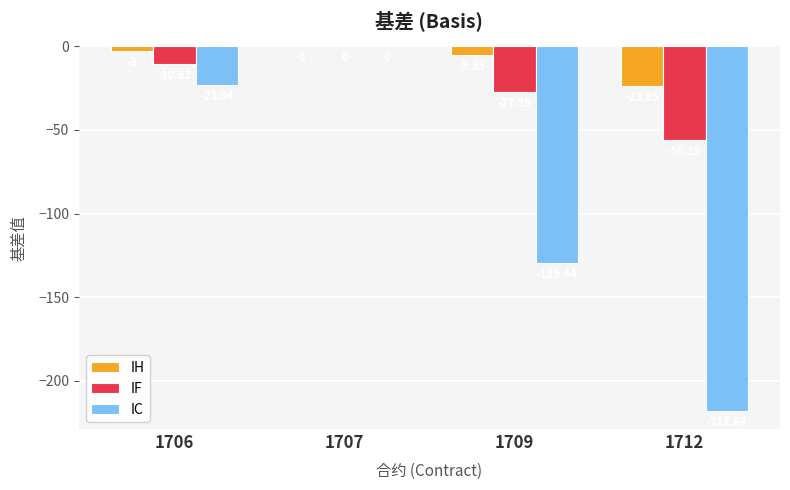

At which label is IH closest to -11?

1709